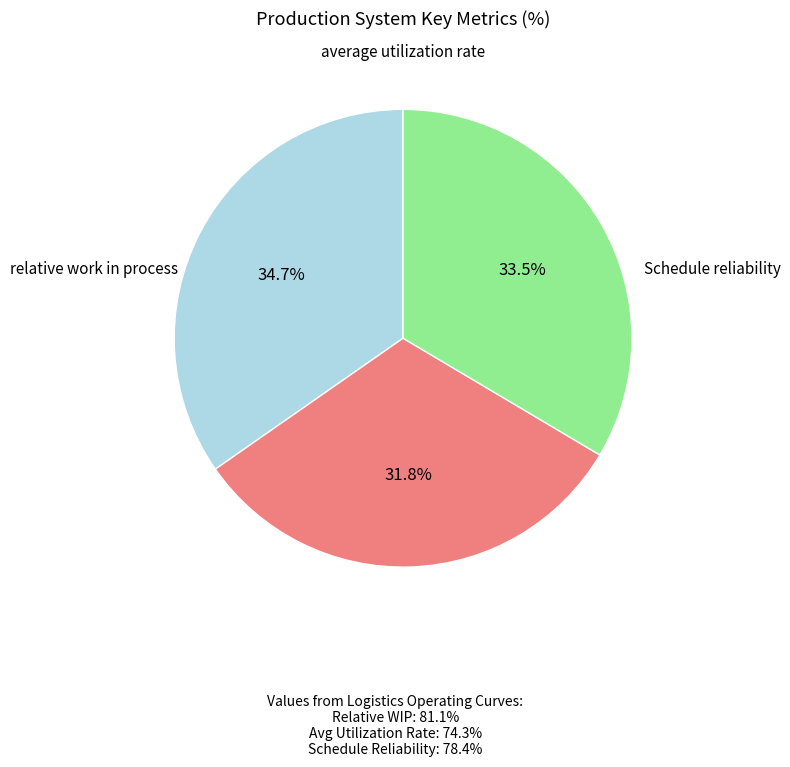

Is there any slice that represents more than half of the pie?

No